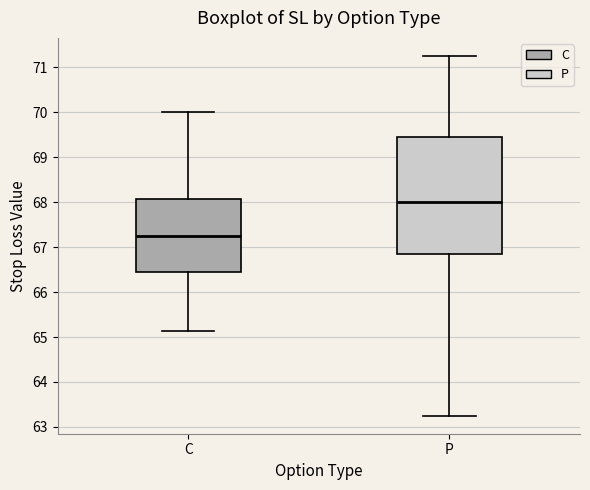

Reading left to right, read every box against the y-axis: the position of its median line, the range the box covers, and the ends of its whiskers. The values are not printed on the chart, so give them approximately, as read against the axis.

C: median 67.3, box 66.4 to 68.1, whiskers 65.1 to 70.0
P: median 68.0, box 66.8 to 69.4, whiskers 63.3 to 71.3